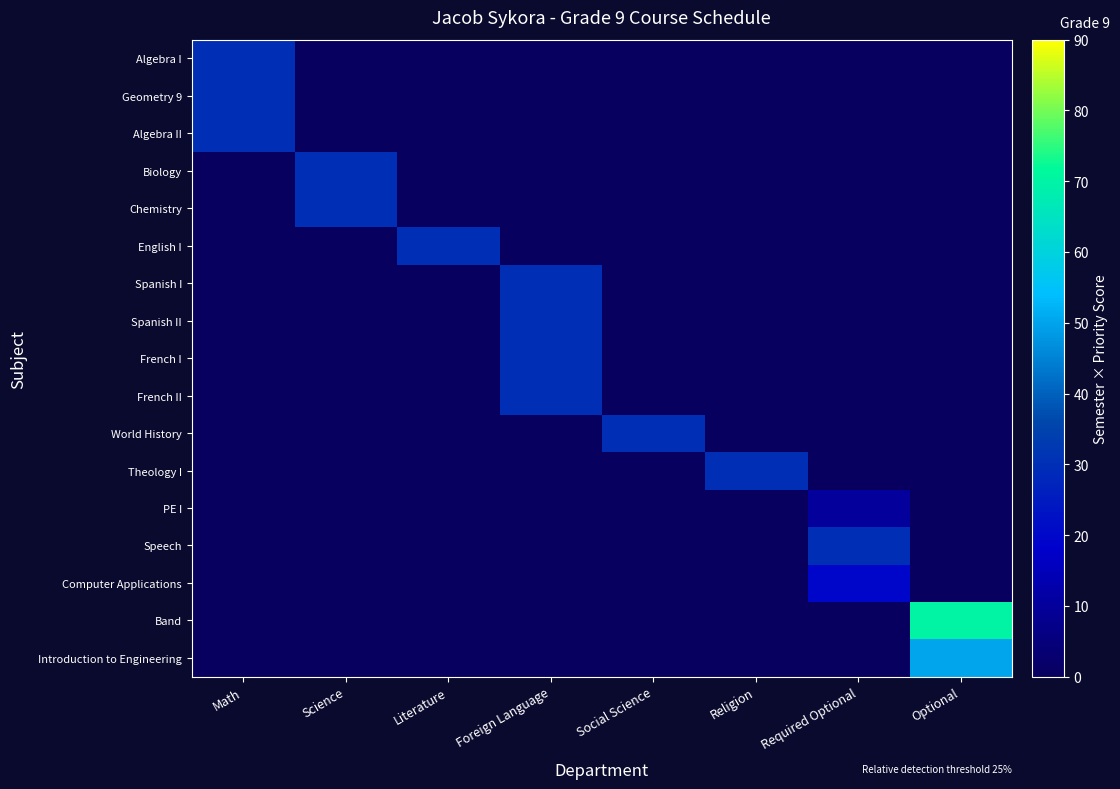

What is the difference between the highest and lowest values at Math?

30